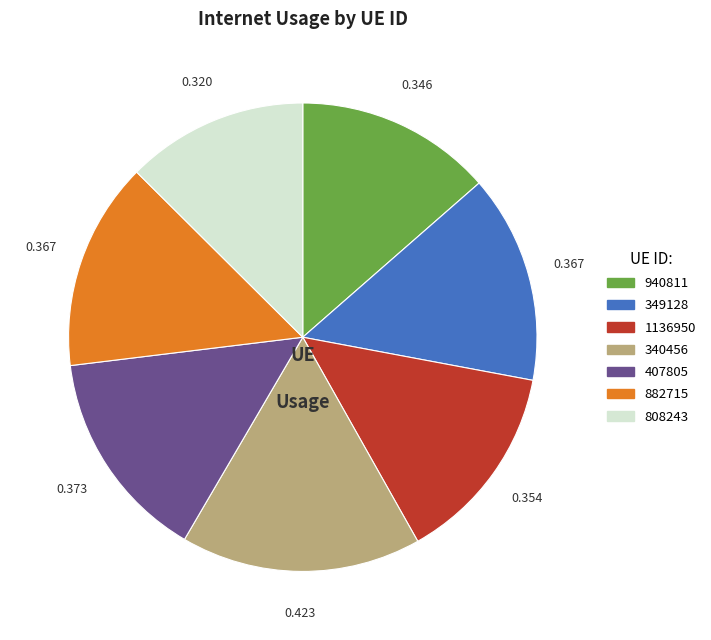

How many slices are in this pie chart?

7